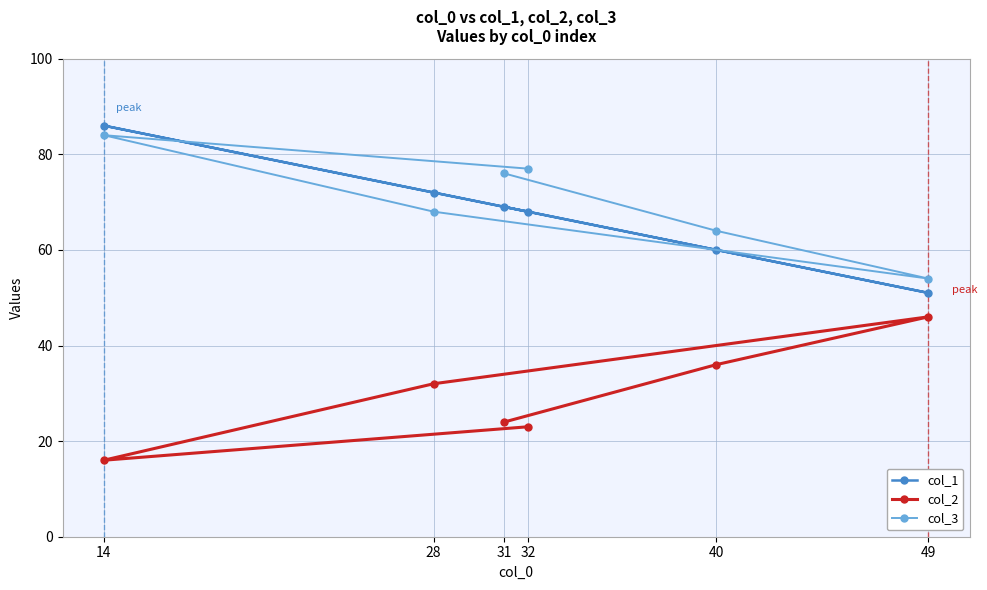

Where is the first local maximum for col_1?

14